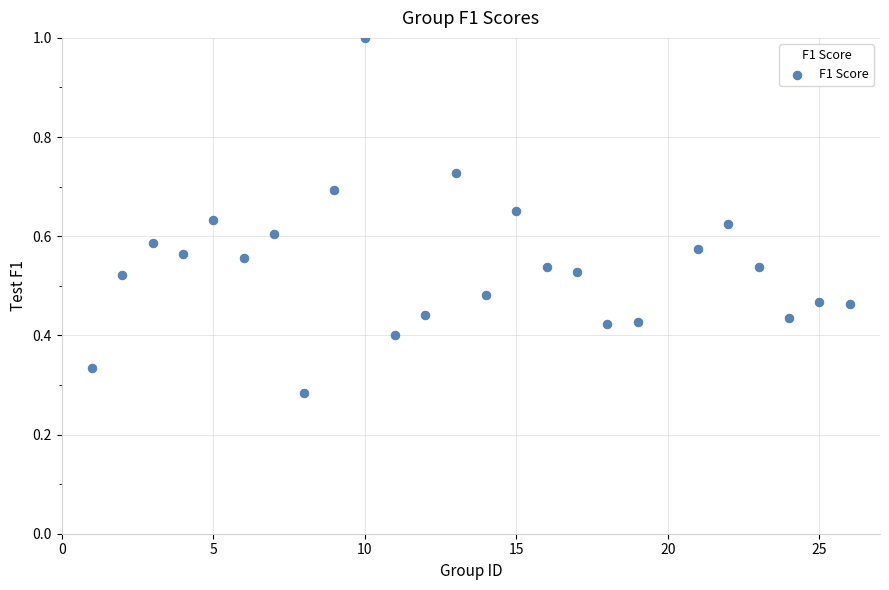

What is the range of X values (max minus min)?

25.0